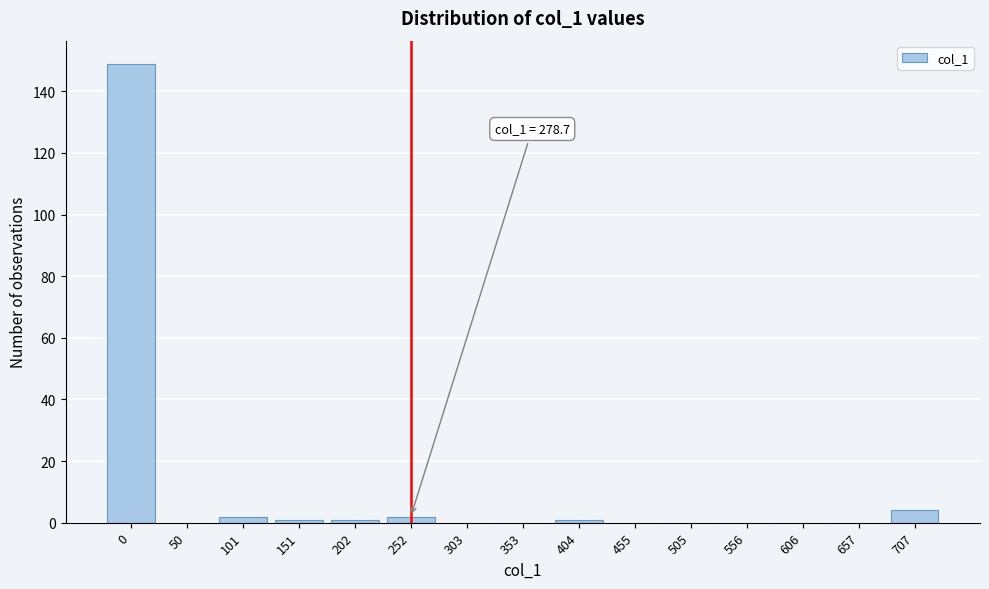

Reading left to right, extract all data points from this chart.

0=149	50=0	101=2	151=1	202=1	252=2	303=0	353=0	404=1	455=0	505=0	556=0	606=0	657=0	707=4